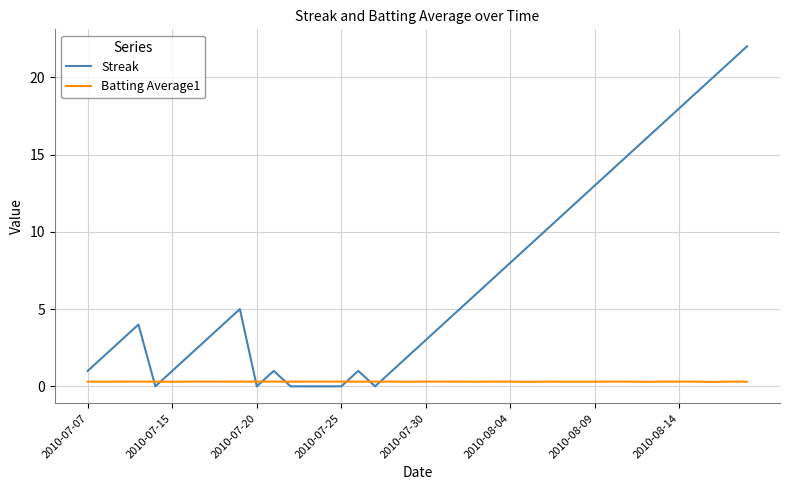

What is the maximum value for Streak?

22.0